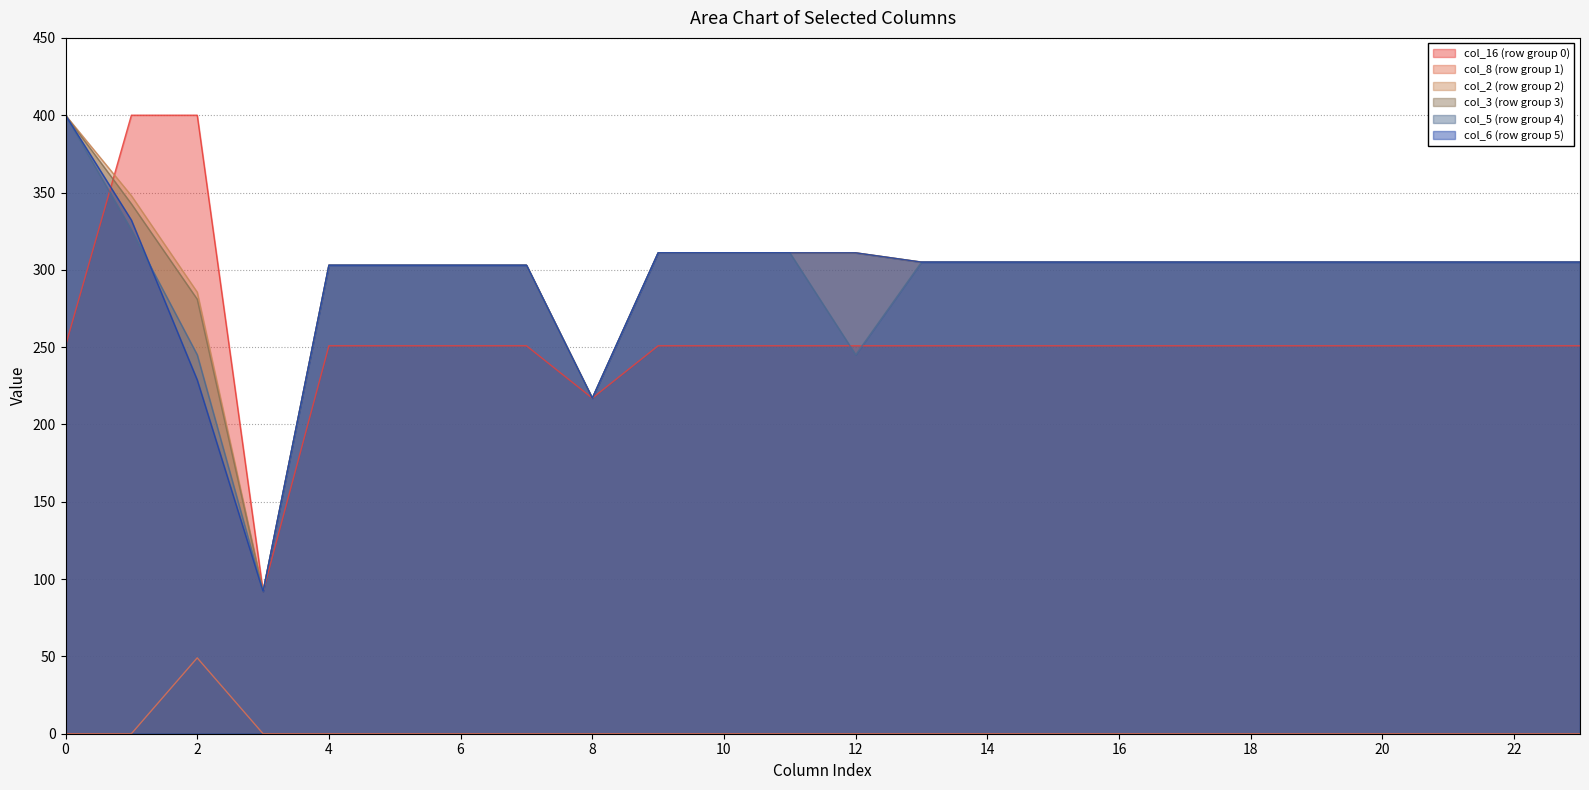

Does the chart display data point markers on the line(s)?

No